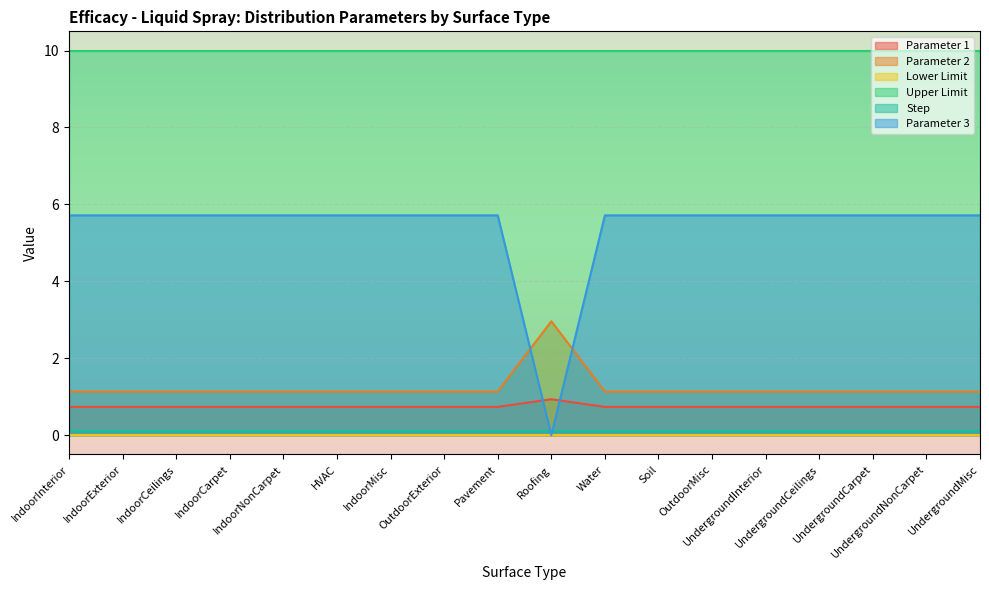

Where do Parameter 2 and Parameter 3 first cross each other?

Pavement and Roofing